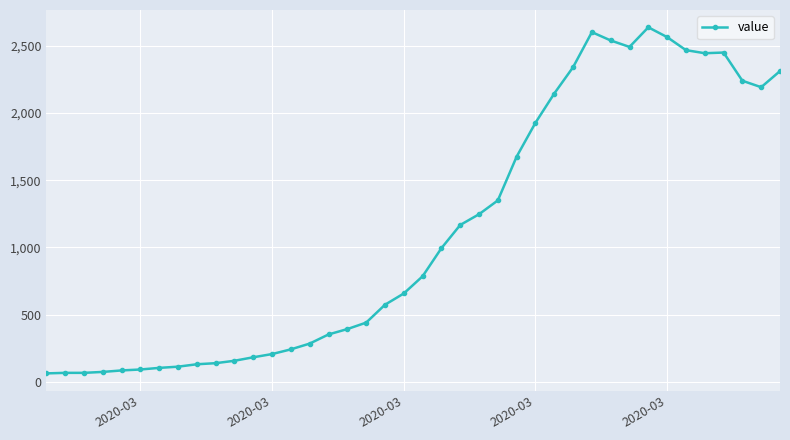

True or false: there are more than 2 points higher than both neighbors.

True